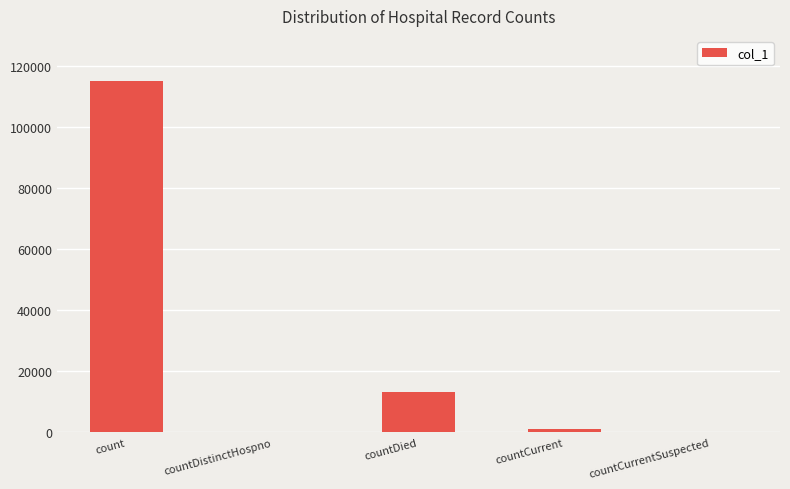

What is the difference between the values at countDied and countCurrent?

12088